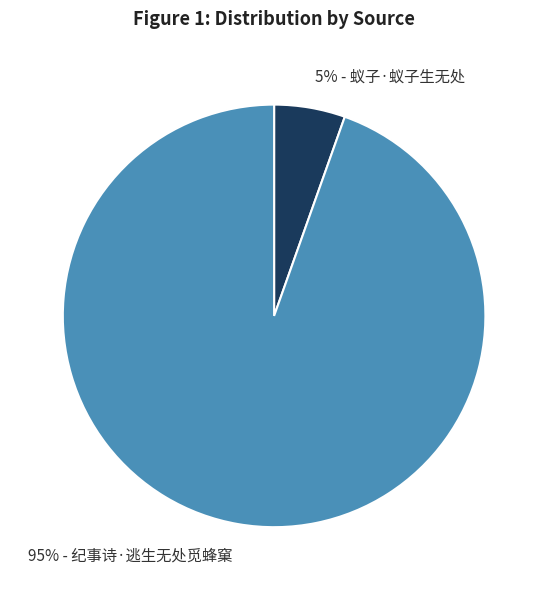

Does any single category account for the majority?

Yes